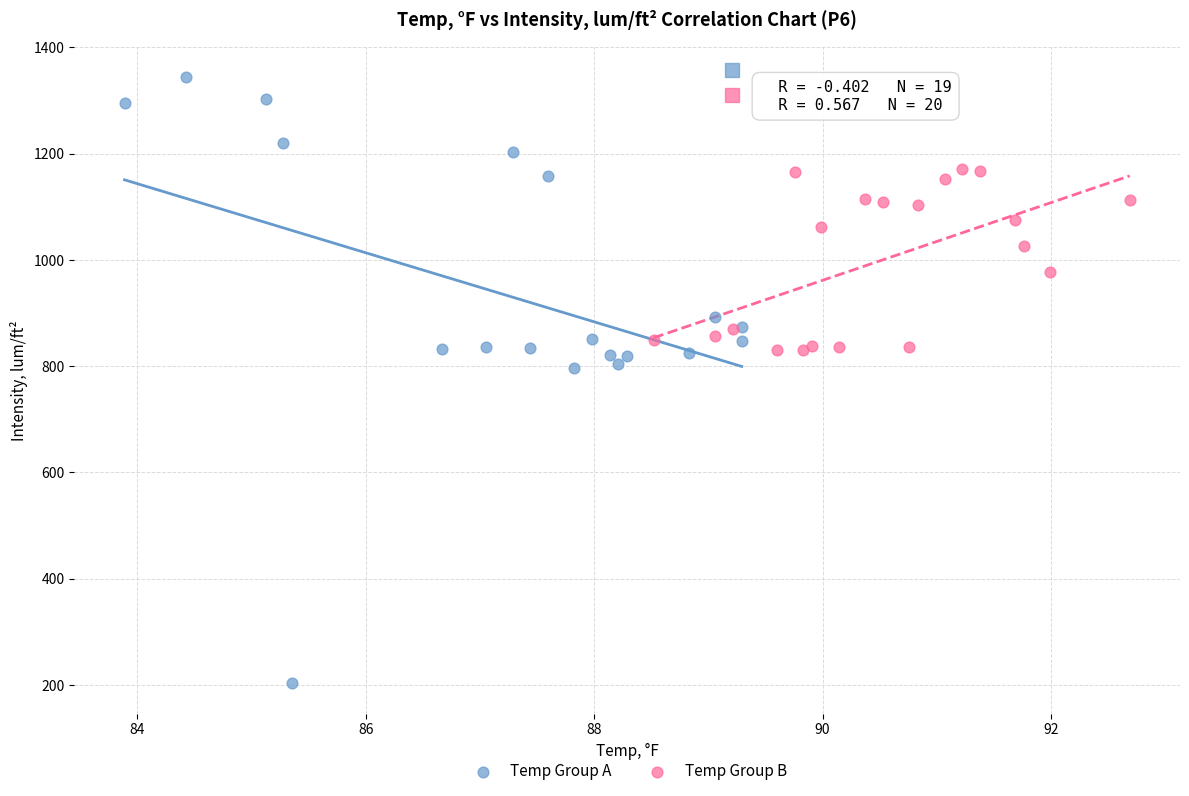

What are all the series names shown in the legend?

Temp Group A, Temp Group B